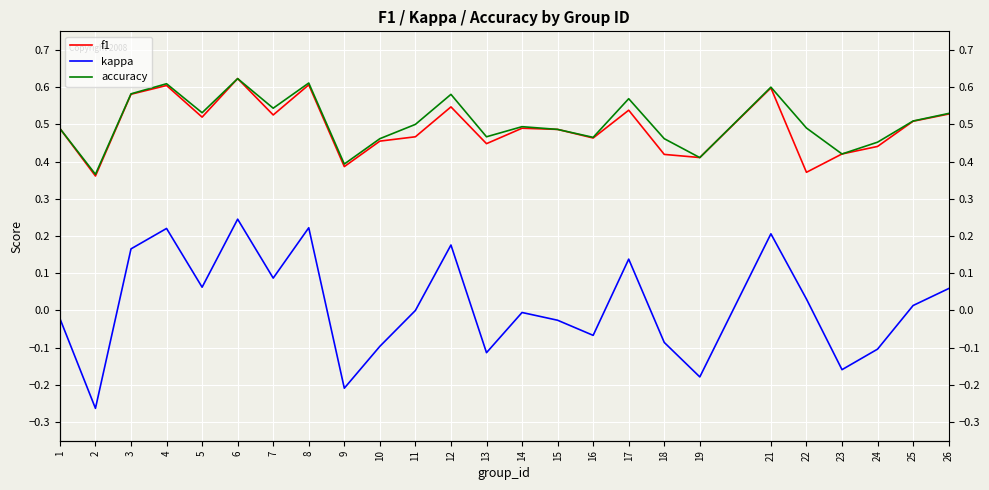

Rank the categories by accuracy value from highest to lowest.

6, 8, 4, 21, 3, 12, 17, 7, 5, 26, 25, 11, 14, 22, 1, 15, 13, 16, 10, 18, 24, 23, 19, 9, 2